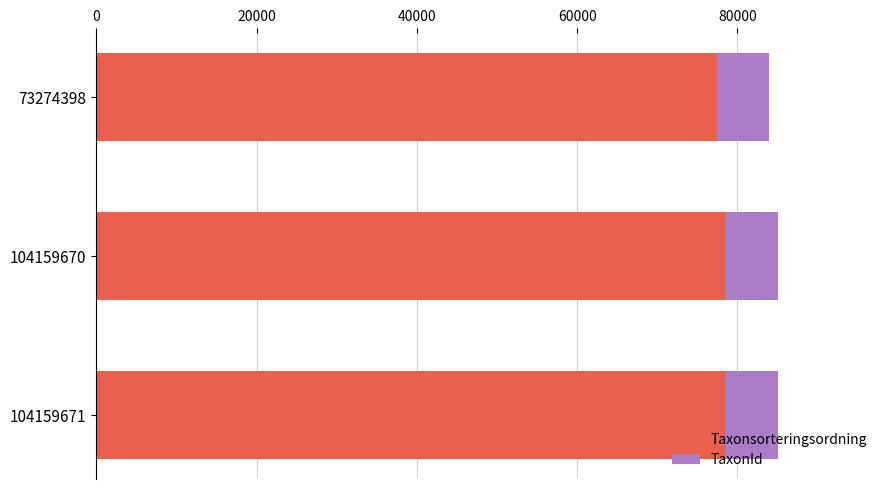

What is the highest value of the Taxonsorteringsordning series?

78569